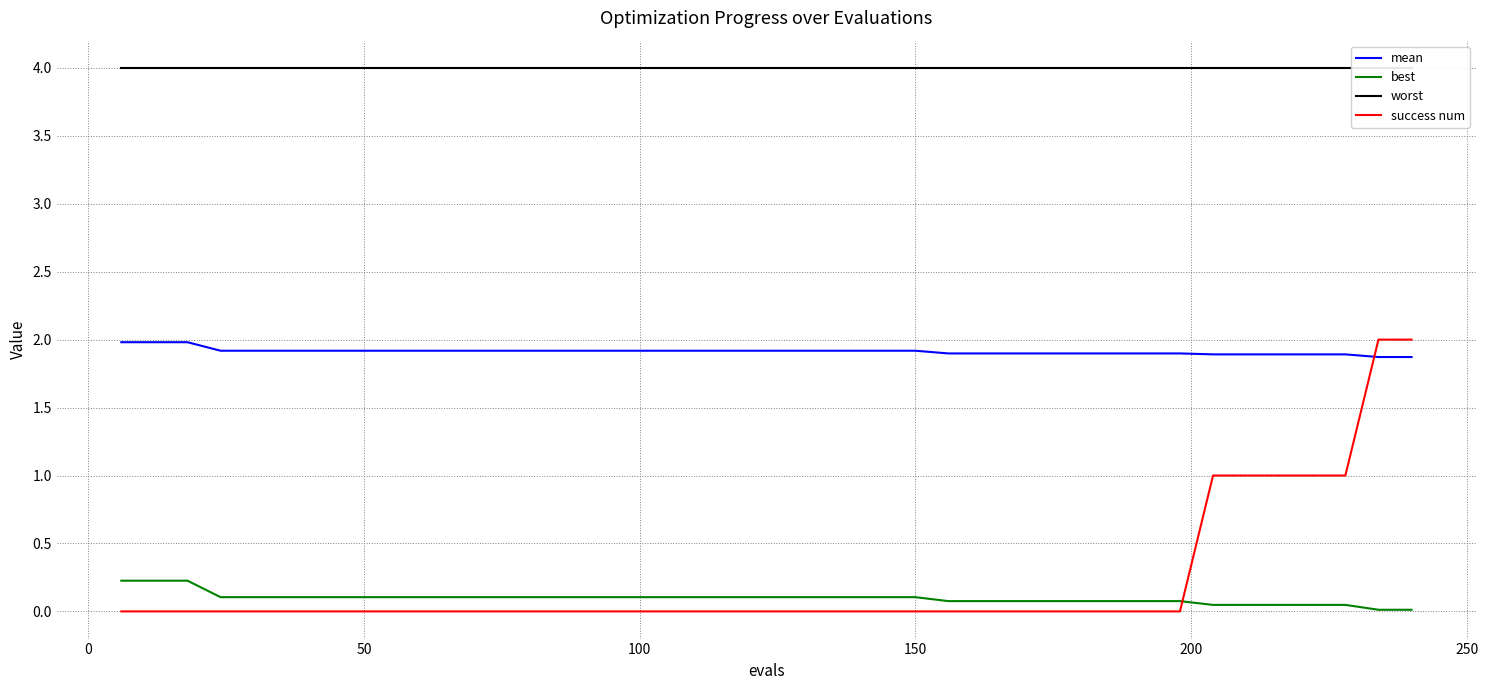

What is the difference between the second highest and second lowest values in the success num series?

2.0